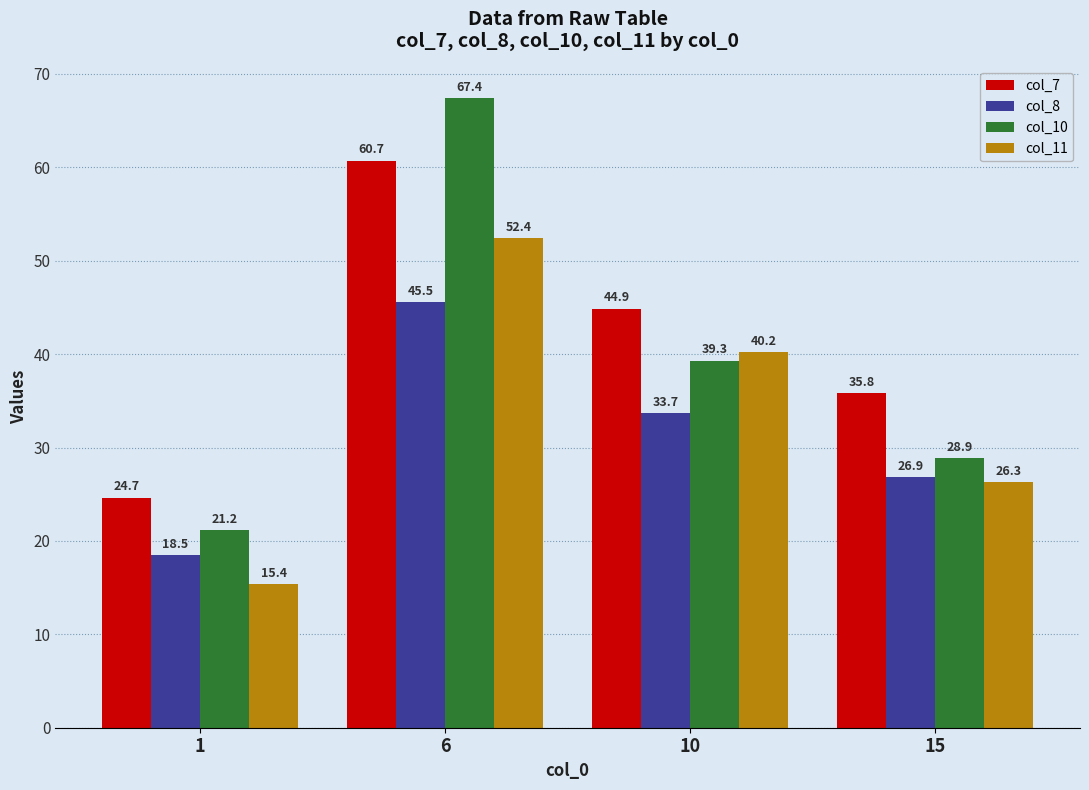

What is the total value across all series at 10?

158.0